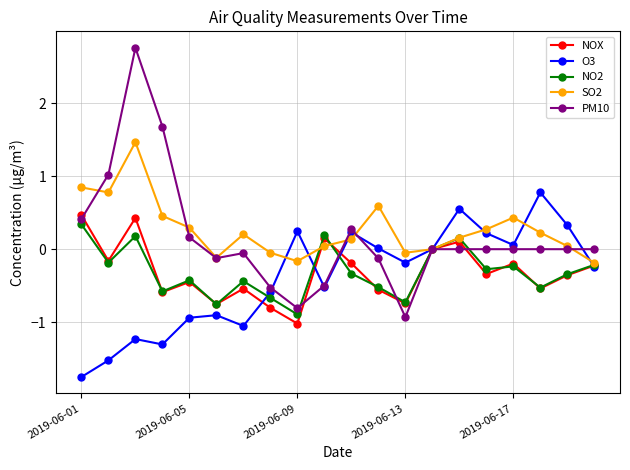

Which series has the largest range (max minus min)?

PM10